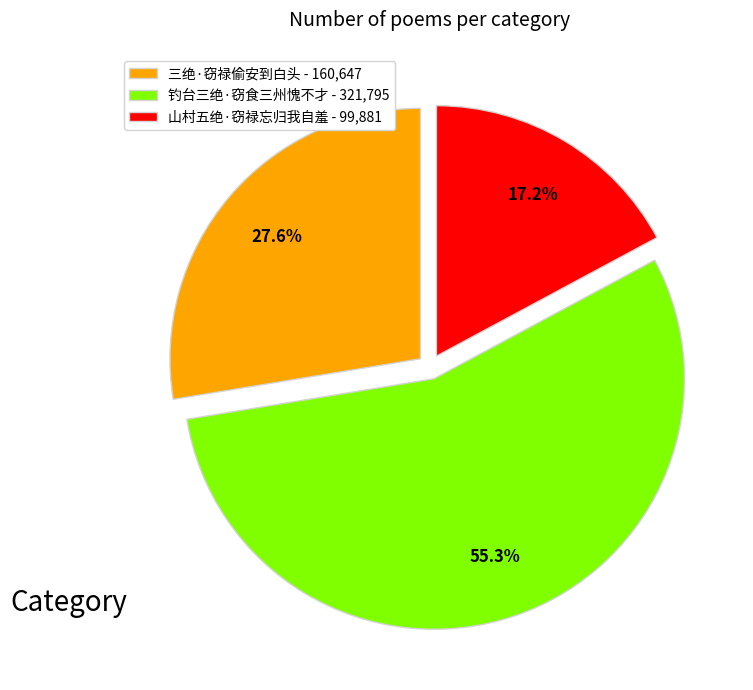

Do 钓台三绝·窃食三州愧不才 and 三绝·窃禄偷安到白头 together represent more than half of the pie?

Yes